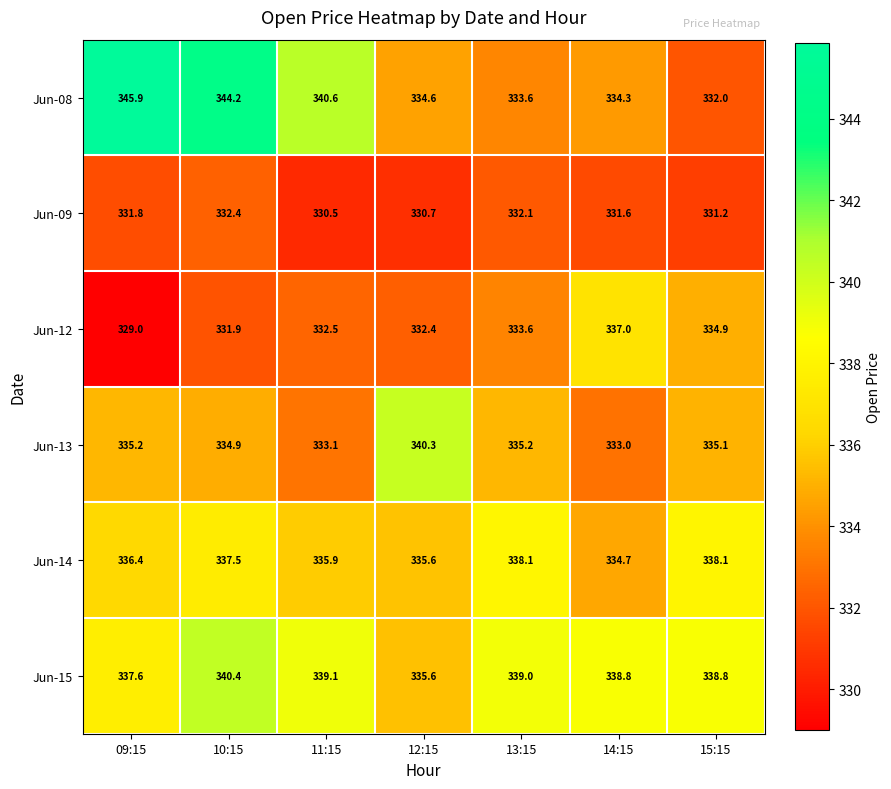

Where is Jun-12 nearest to the value 333?

11:15